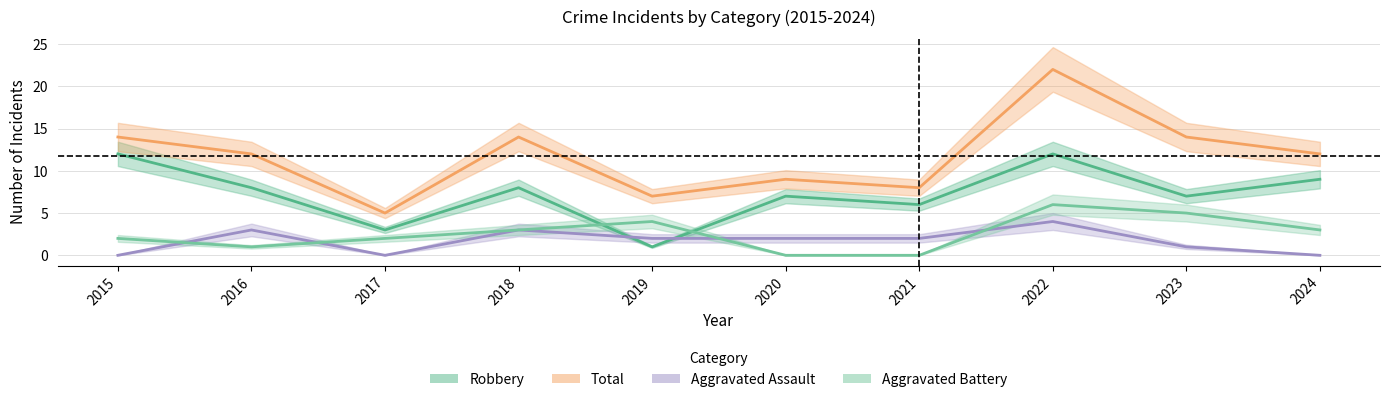

How many interior local valleys does the Aggravated Battery series have?

1